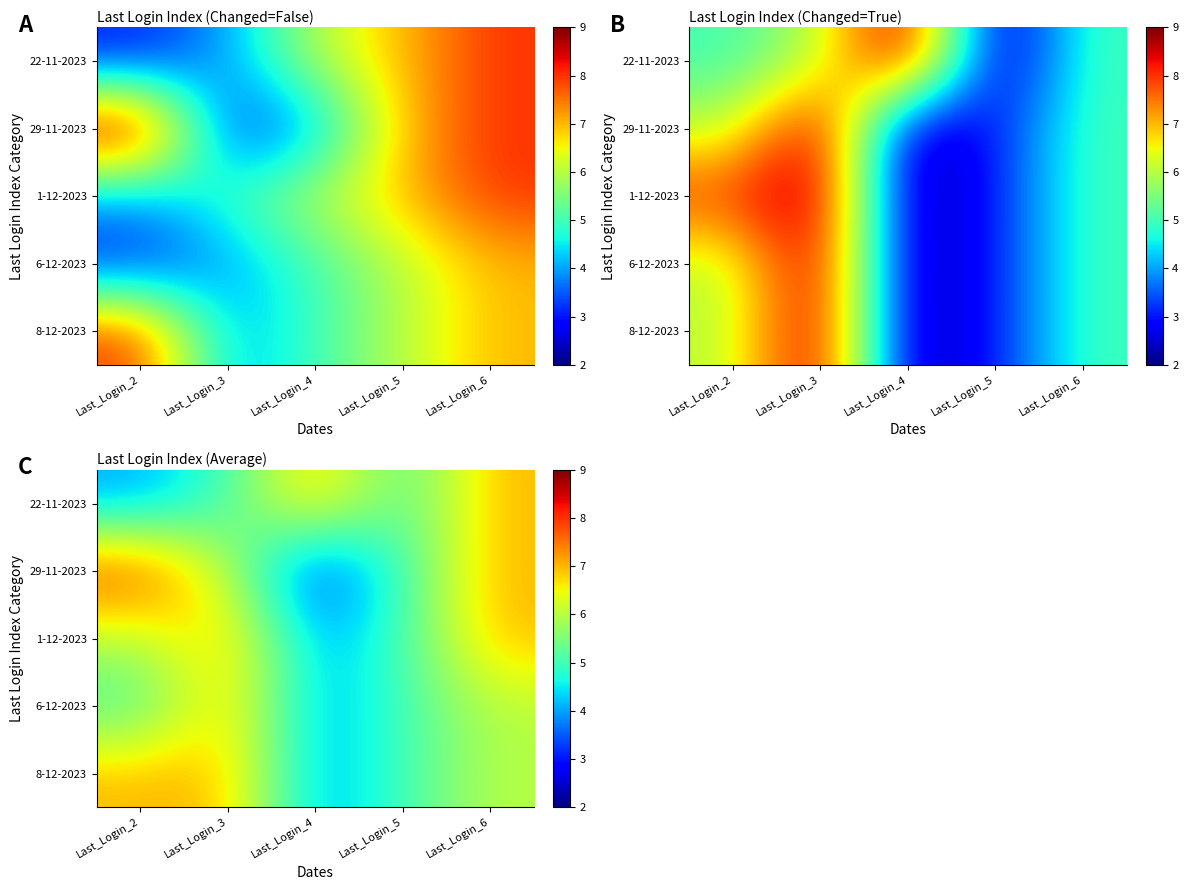

How many categories are shown in the chart?

5